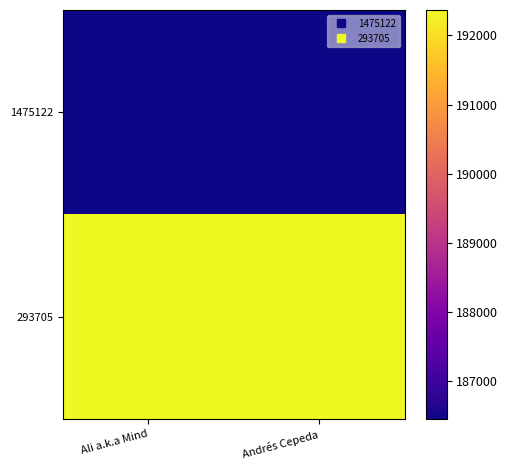

Reading left to right, transcribe all the data shown in this chart.

1475122: Ali a.k.a Mind=186453	Andrés Cepeda=186453
293705: Ali a.k.a Mind=192368	Andrés Cepeda=192368